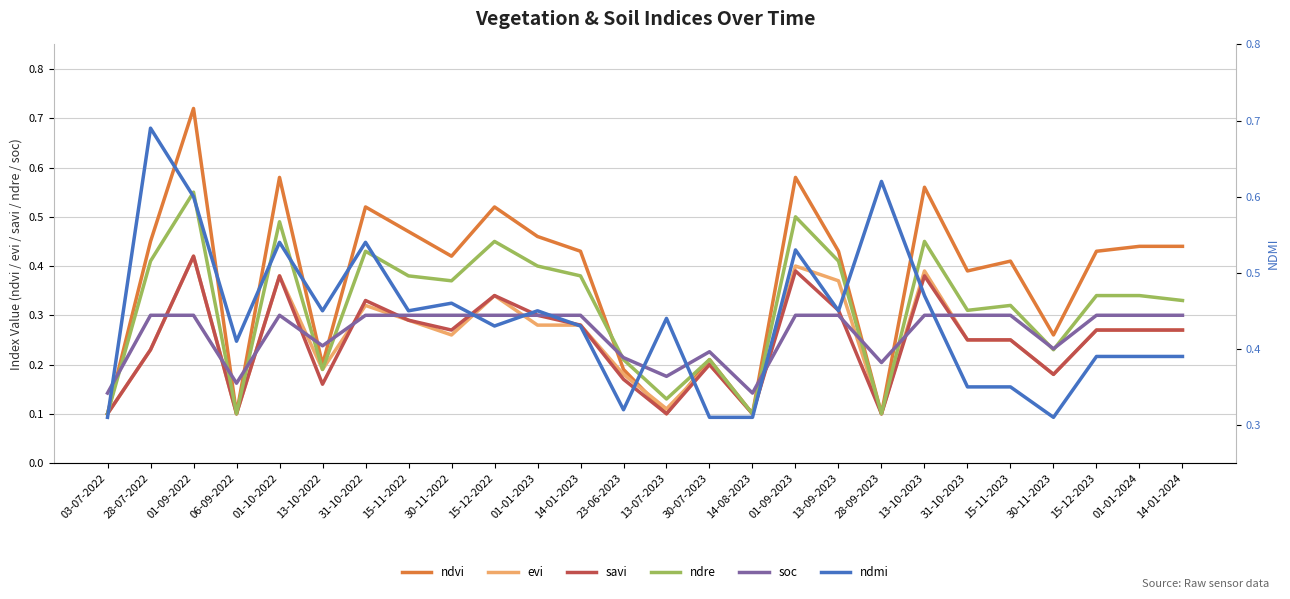

What is the total value across all series at 15-11-2023?

1.9